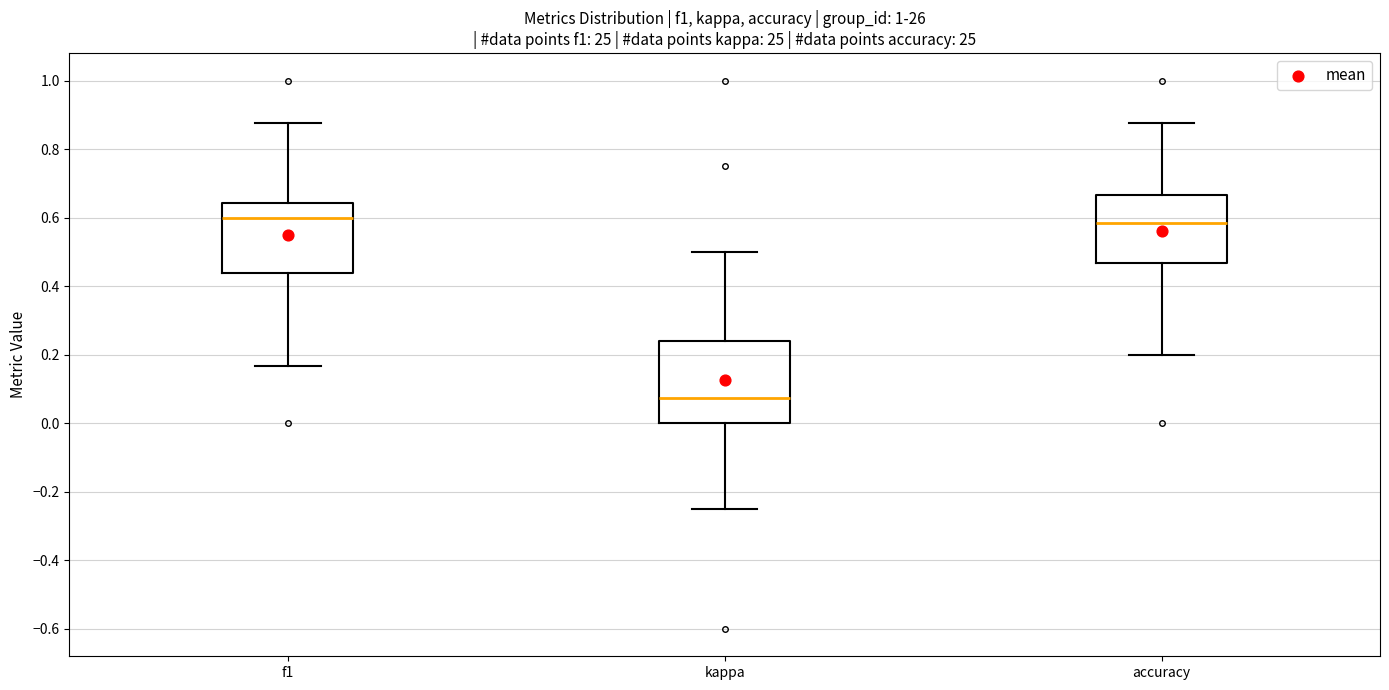

Reading left to right, read every box against the y-axis: the position of its median line, the range the box covers, and the ends of its whiskers. The values are not printed on the chart, so give them approximately, as read against the axis.

f1: median 0.60, box 0.44 to 0.64, whiskers 0.16 to 0.88
kappa: median 0.08, box 0.00 to 0.24, whiskers -0.24 to 0.50
accuracy: median 0.58, box 0.46 to 0.66, whiskers 0.20 to 0.88